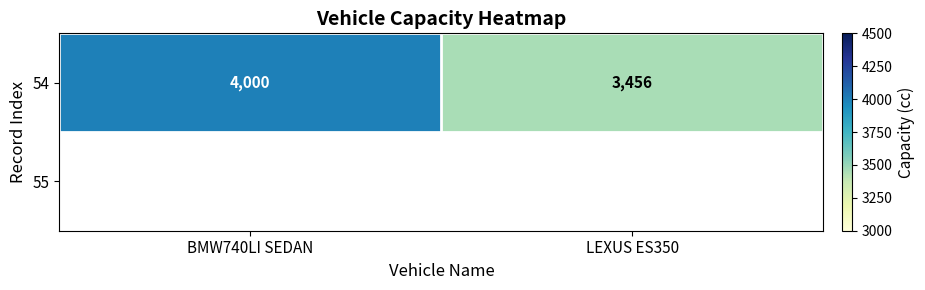

At which category does the chart reach its peak across all series?

BMW740LI SEDAN